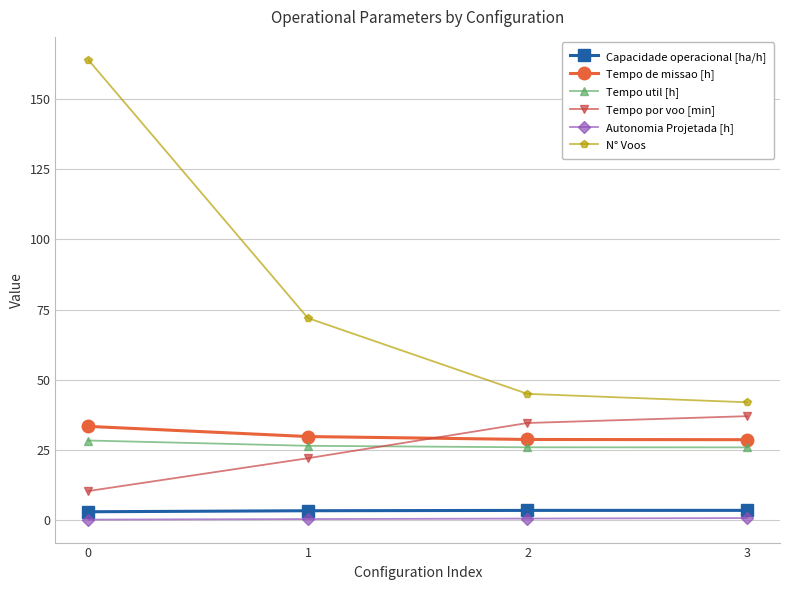

What is the maximum value shown in the chart?

164.0